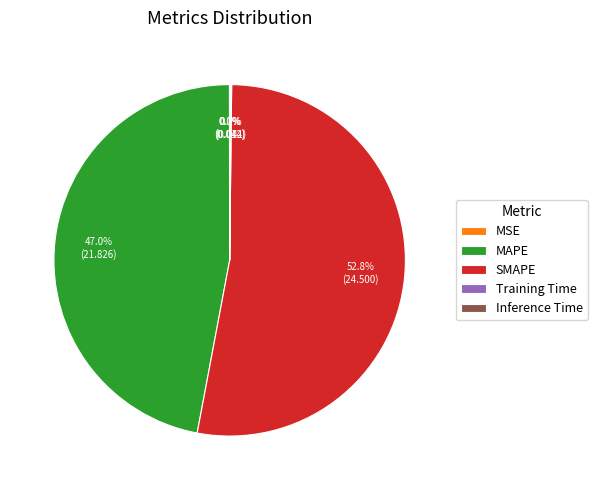

Combined, do MAPE and SMAPE account for over 50%?

Yes